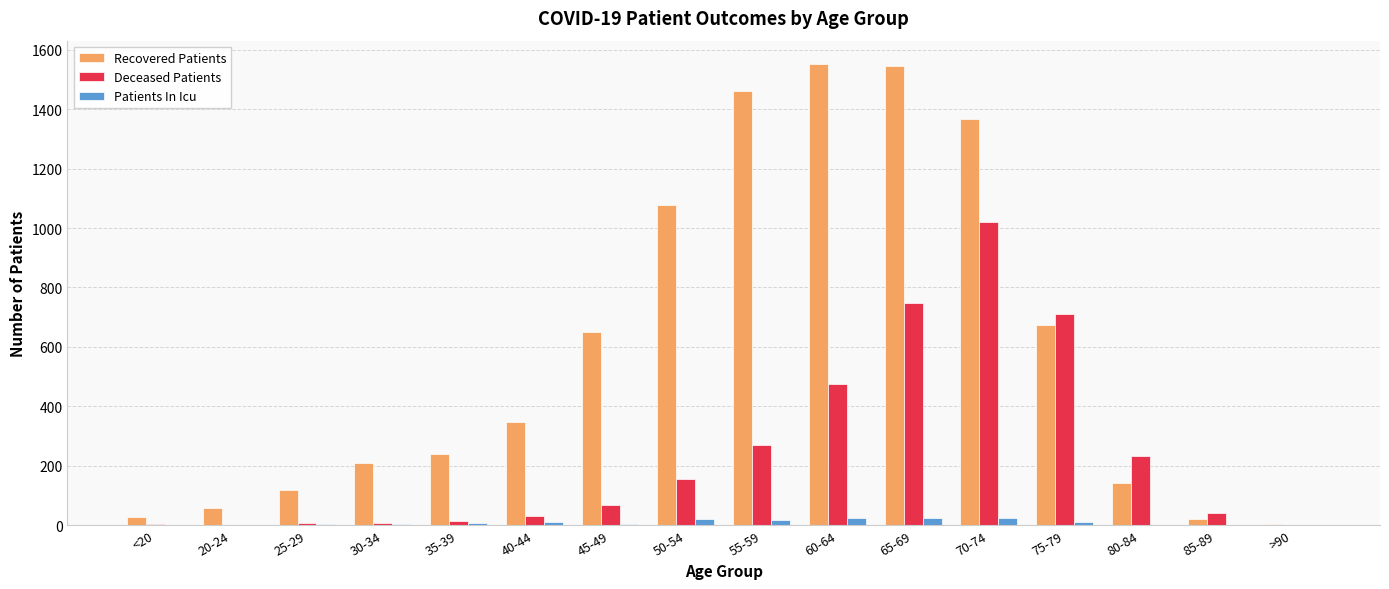

What is the maximum value for Deceased Patients?

1020